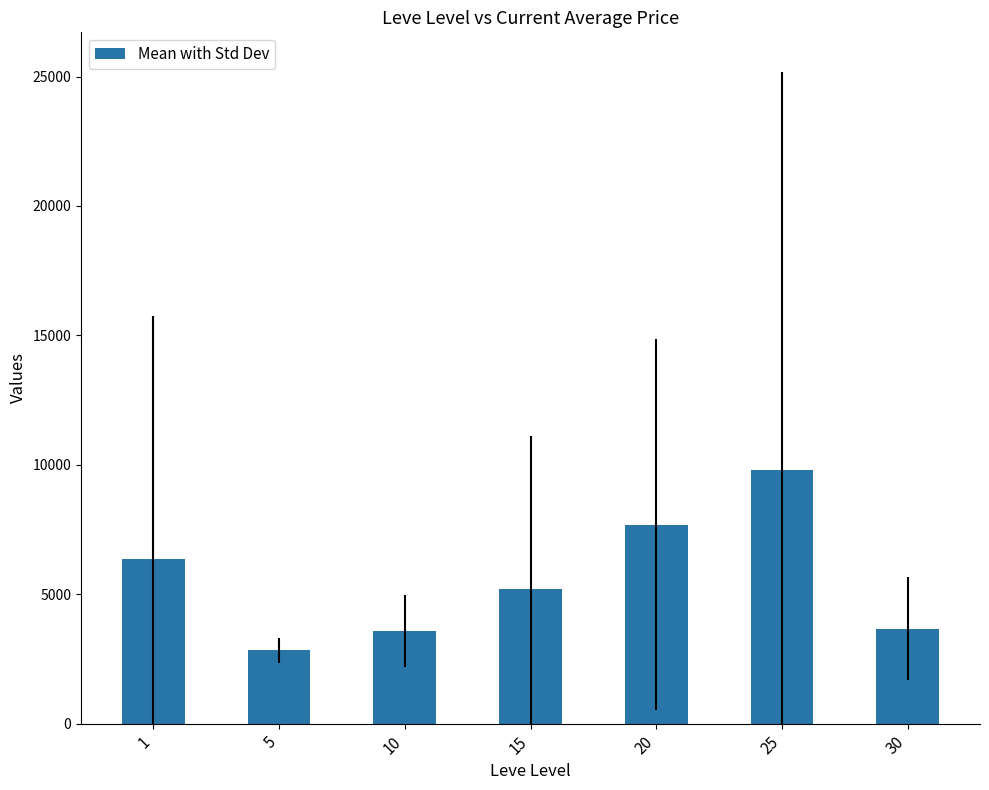

What is the difference between the maximum and minimum values?

6980.5